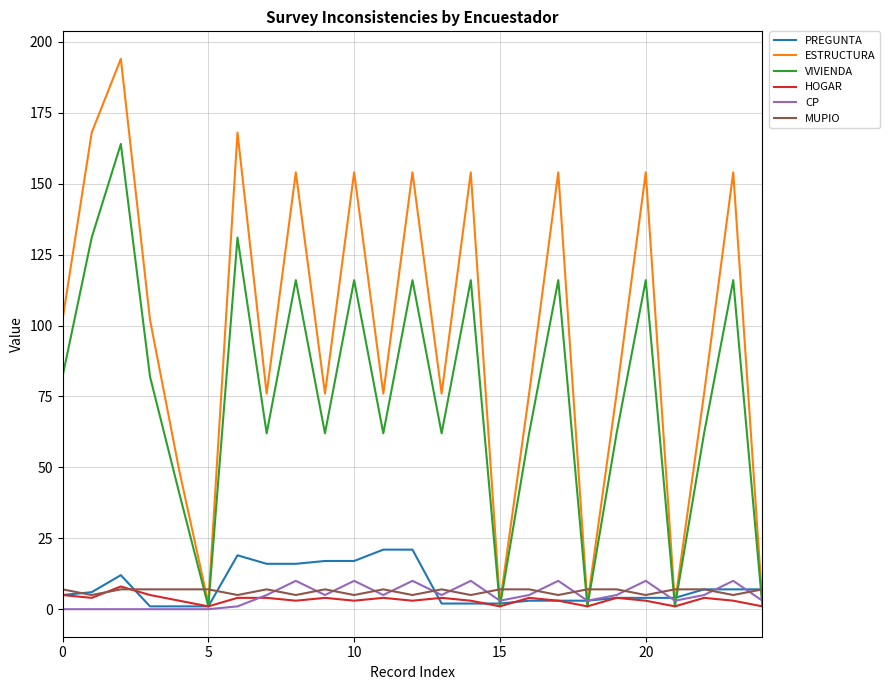

Does the chart have visible grid lines?

Yes